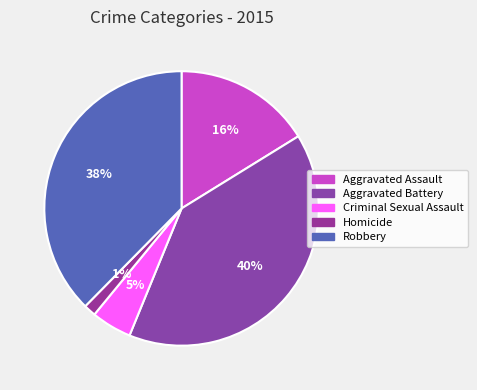

Which category has the smallest portion of the pie?

Homicide